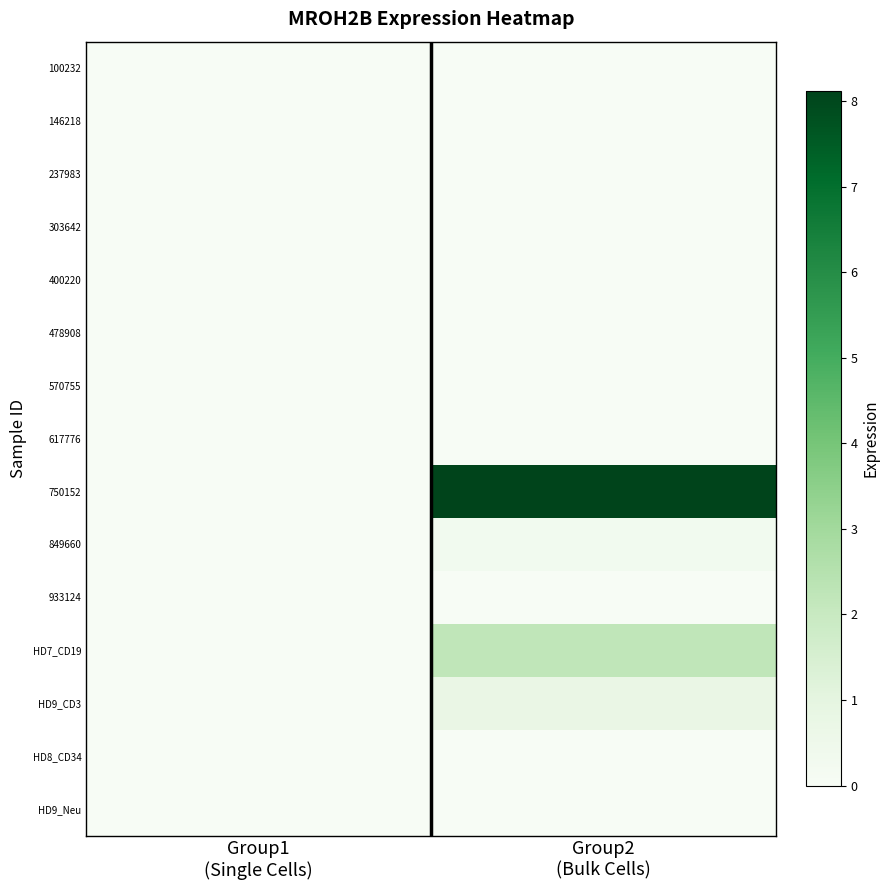

At Group1 (Single Cells), list the series in order from largest to smallest.

100232, 146218, 237983, 303642, 400220, 478908, 570755, 617776, 750152, 849660, 933124, HD7_CD19, HD9_CD3, HD8_CD34, HD9_Neu